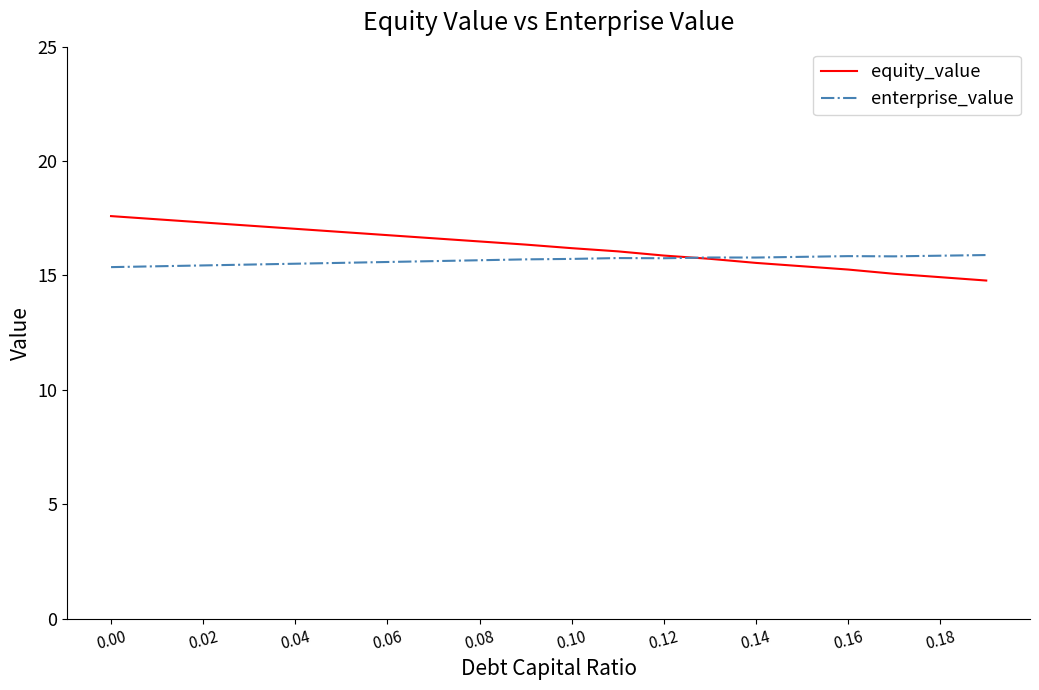

Which series has the widest spread of values?

equity_value